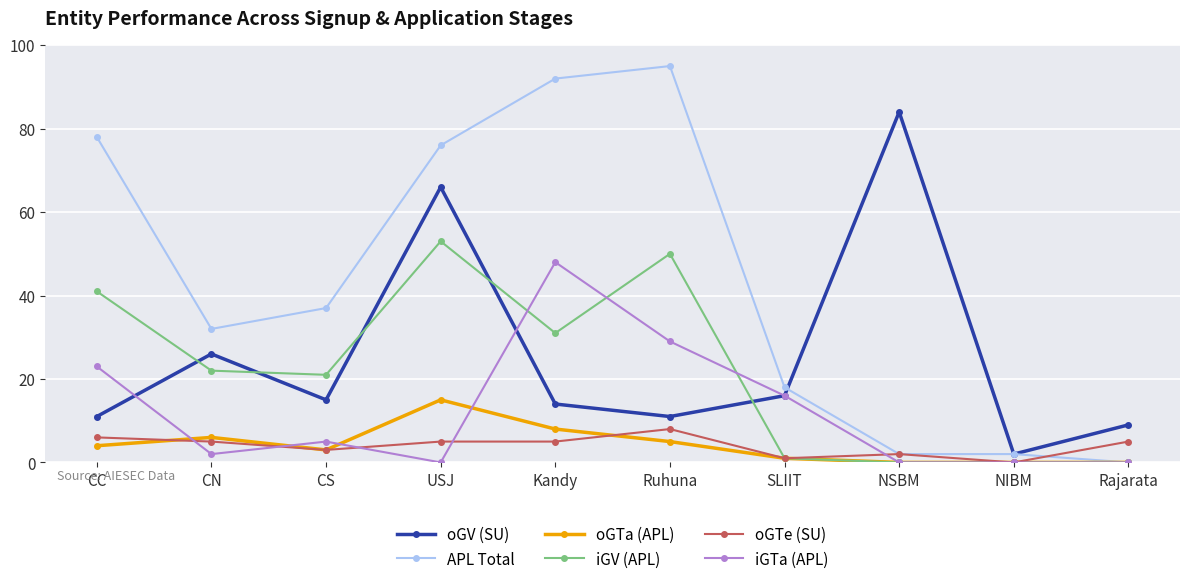

What is the average value of the oGTa (APL) series?

4